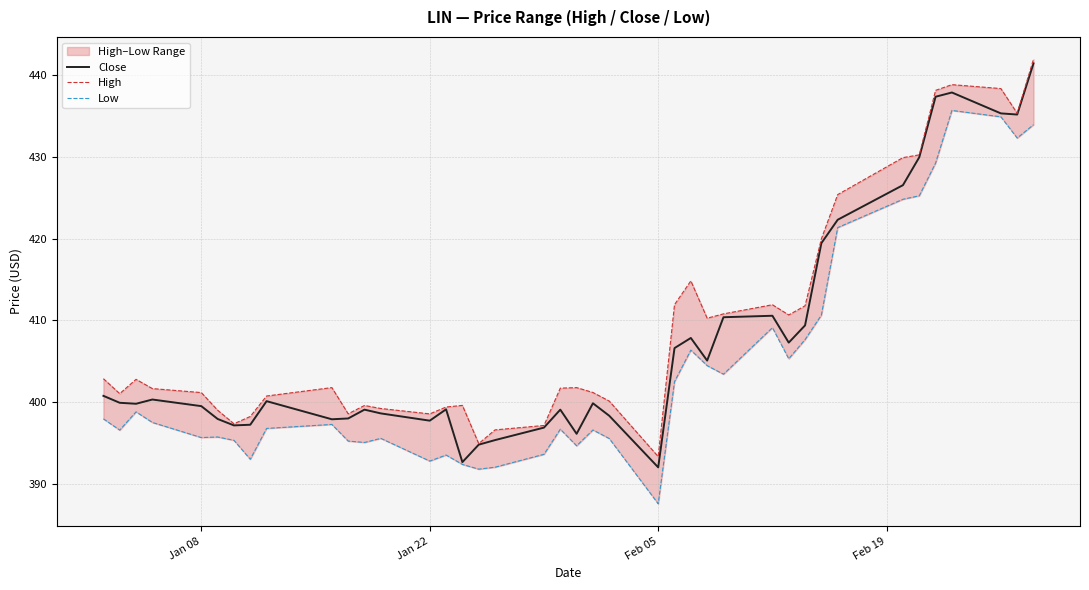

What are all the series names shown in the legend?

Close, High, Low